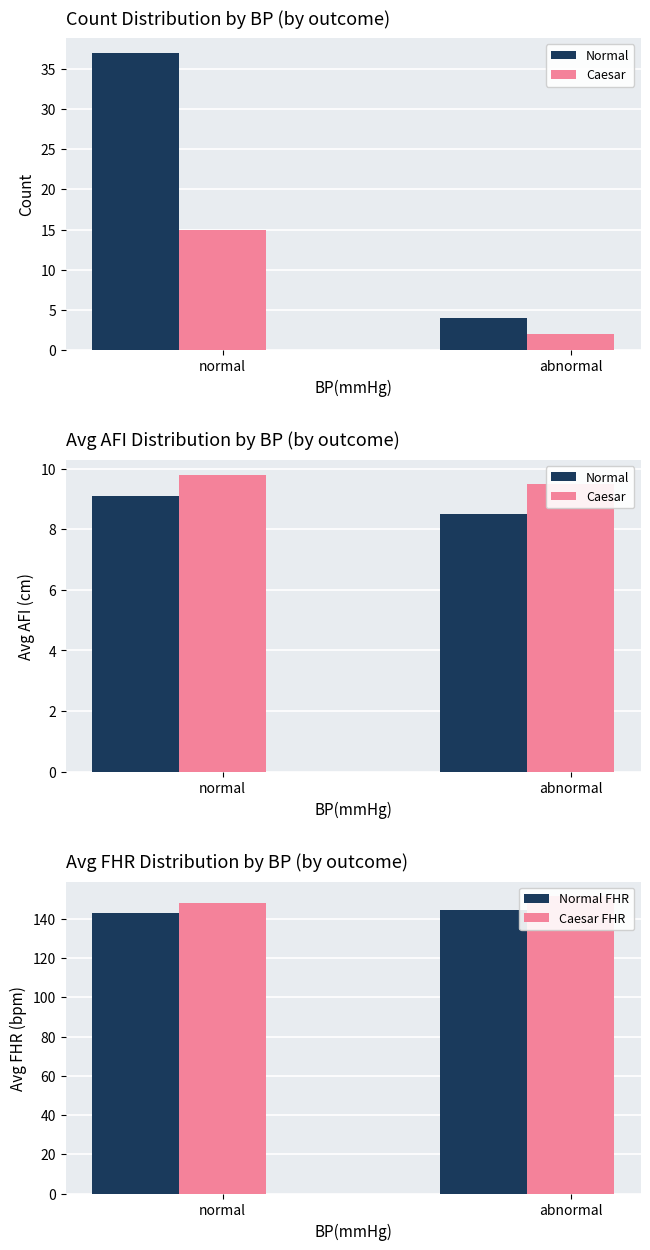

What is the sum of all Caesar FHR values?

299.7